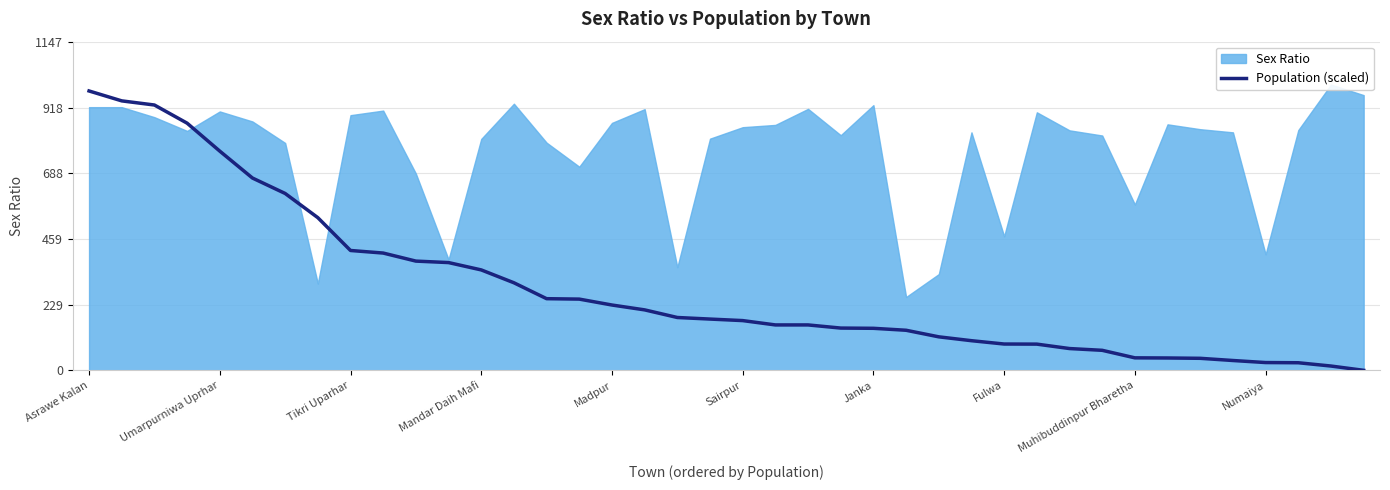

Is it true that Population (scaled) equals 51.4 at Madpur?

False